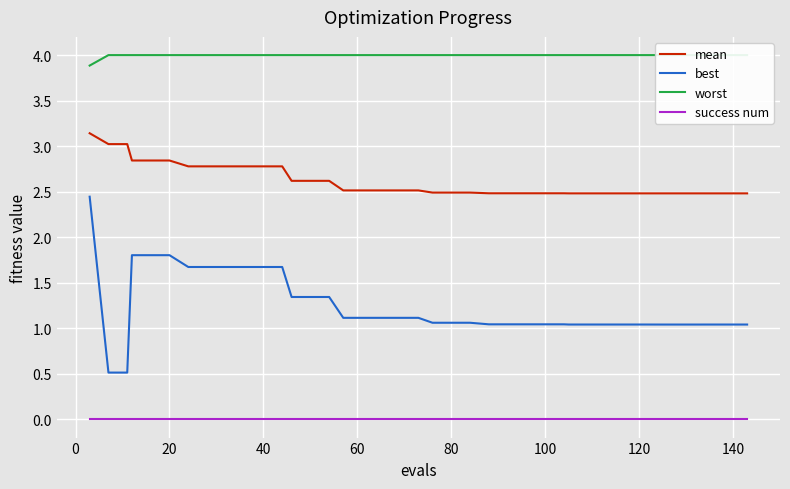

What is the value of the mean point at the 19th from the left?

2.5